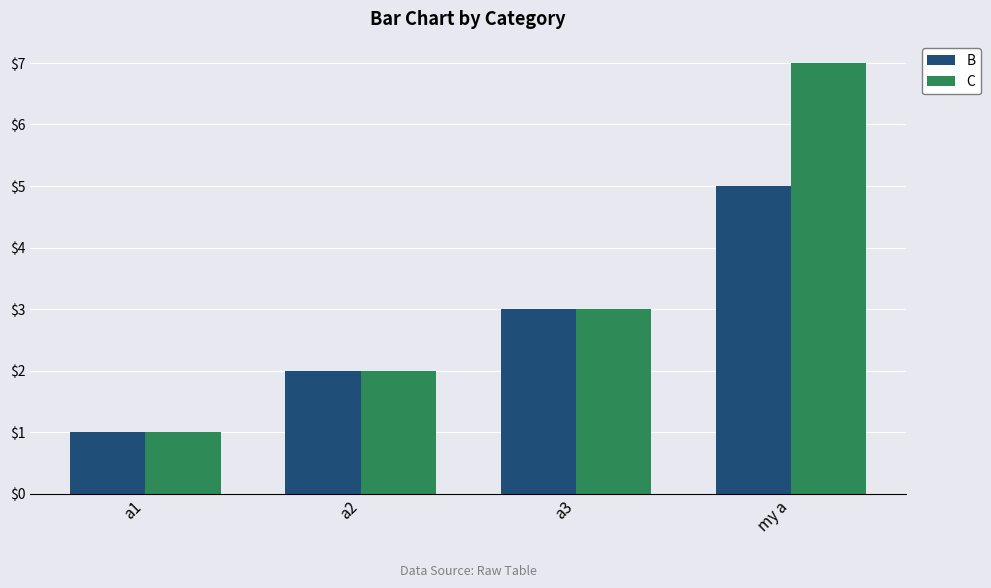

At which category is the sum across all series the highest?

my a